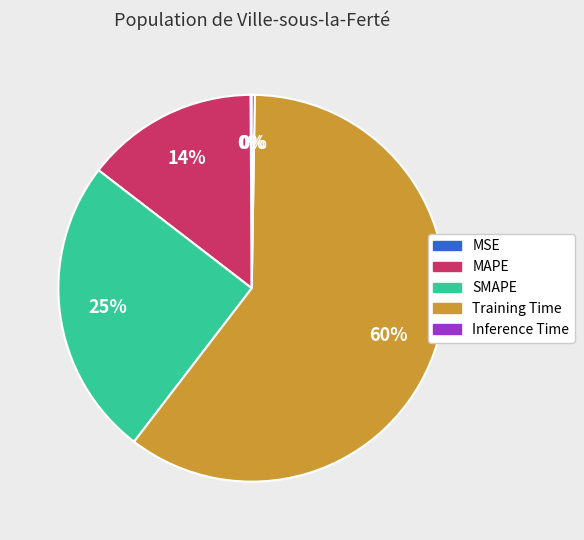

Is it true that Training Time is 70% of the pie?

False